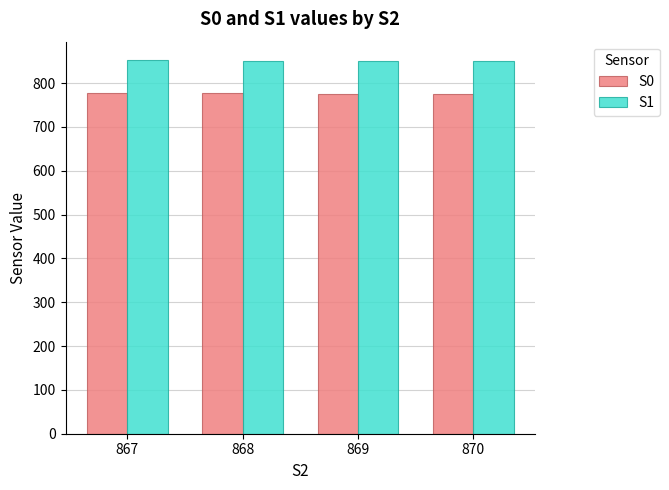

What is the spread (max minus min) of values at 870?

75.3